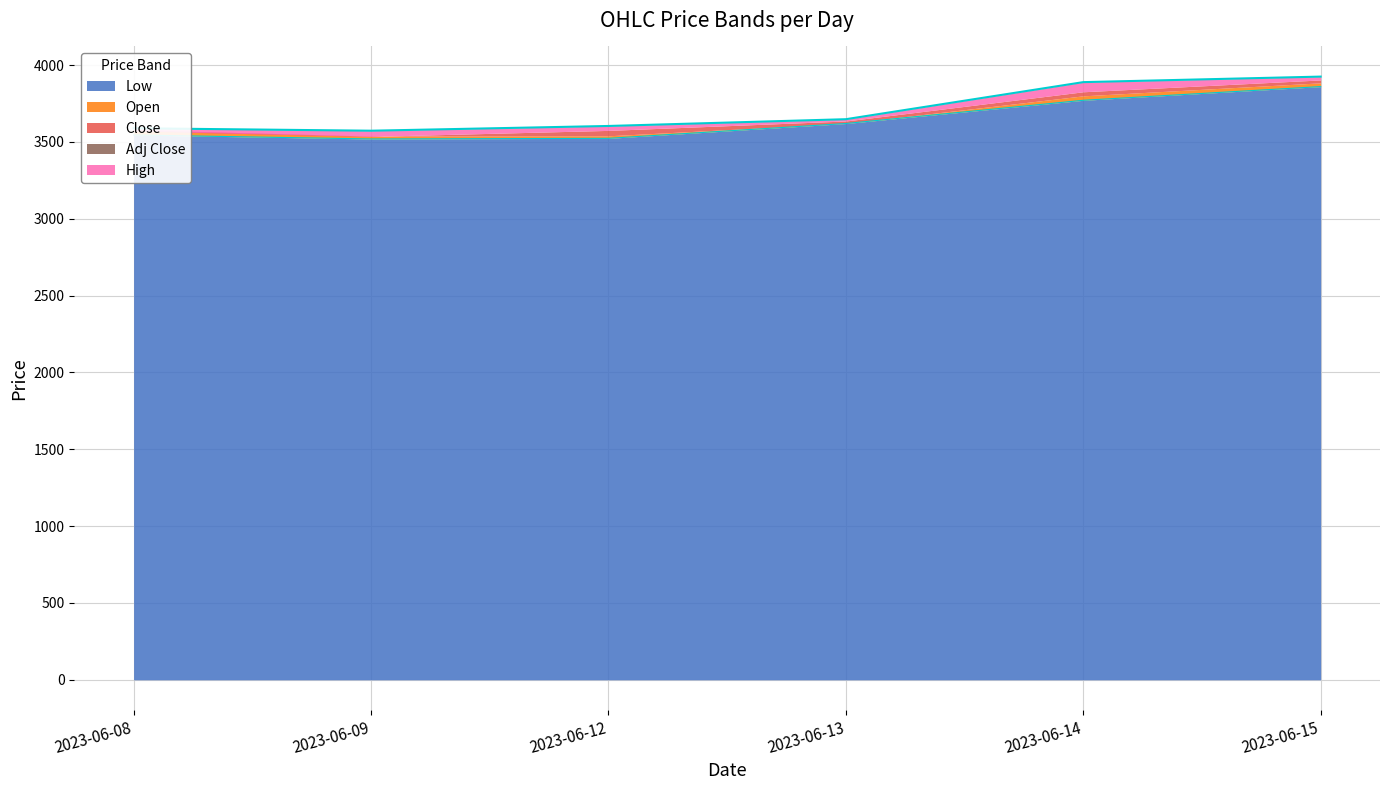

The value of Low at 2023-06-13 is 3619.8. True or false?

True